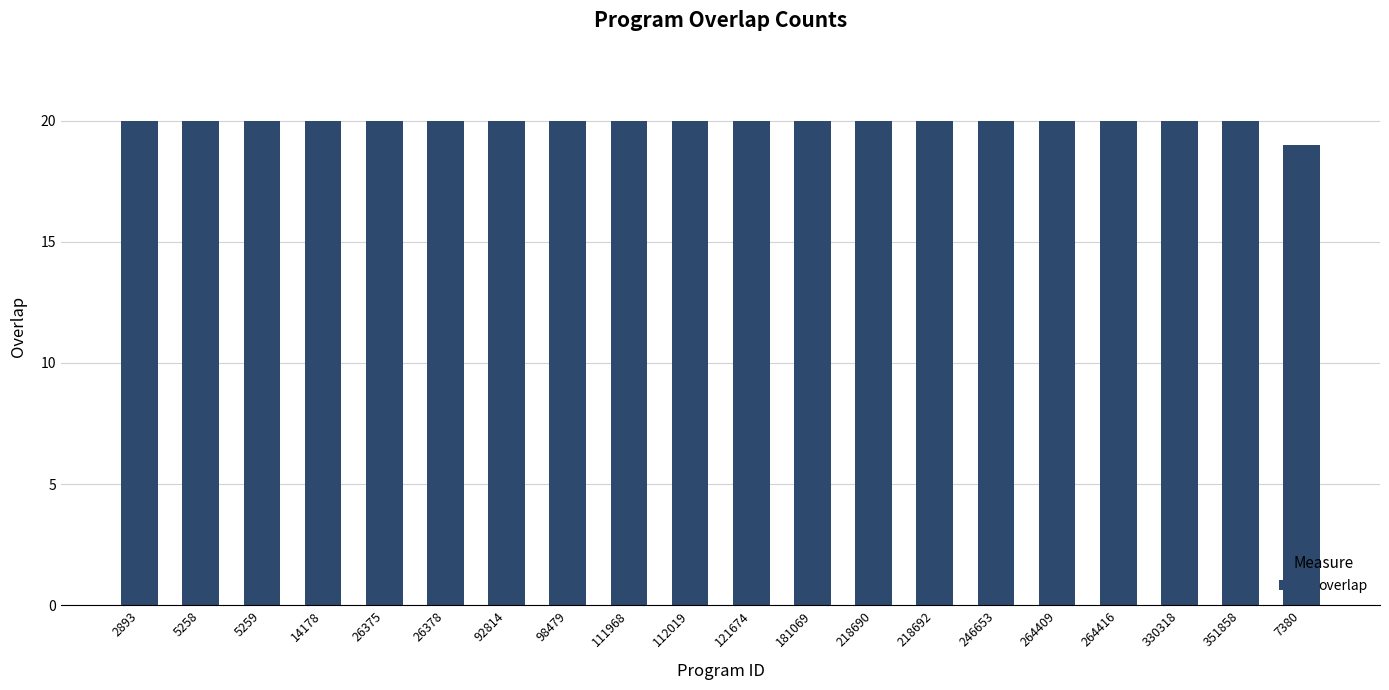

What is the difference between the maximum and minimum values?

1